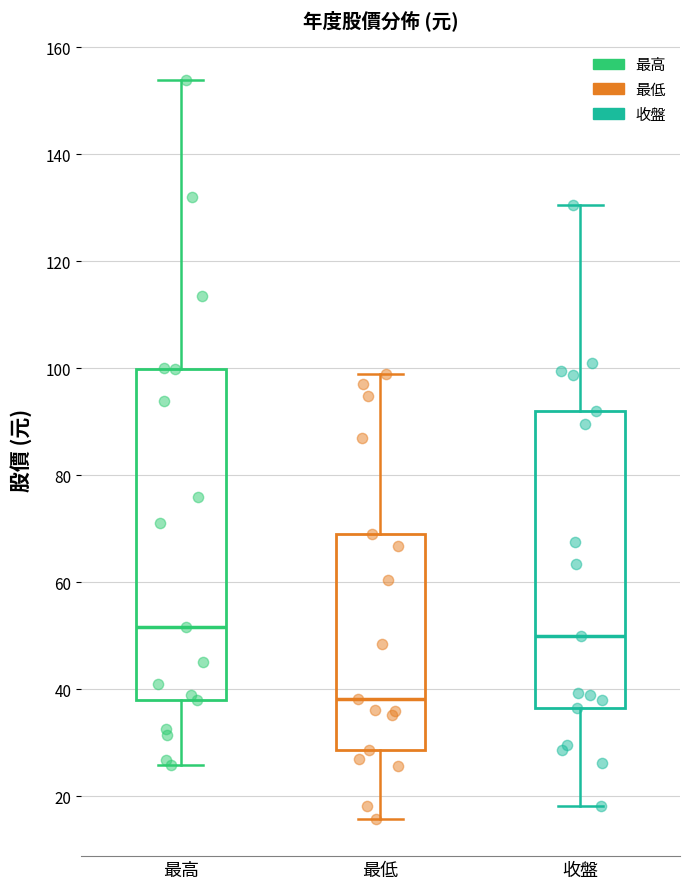

Where does the lower whisker of the box for 收盤 end on the y-axis? The values are not printed on the chart, so give them approximately, as read against the axis.

18